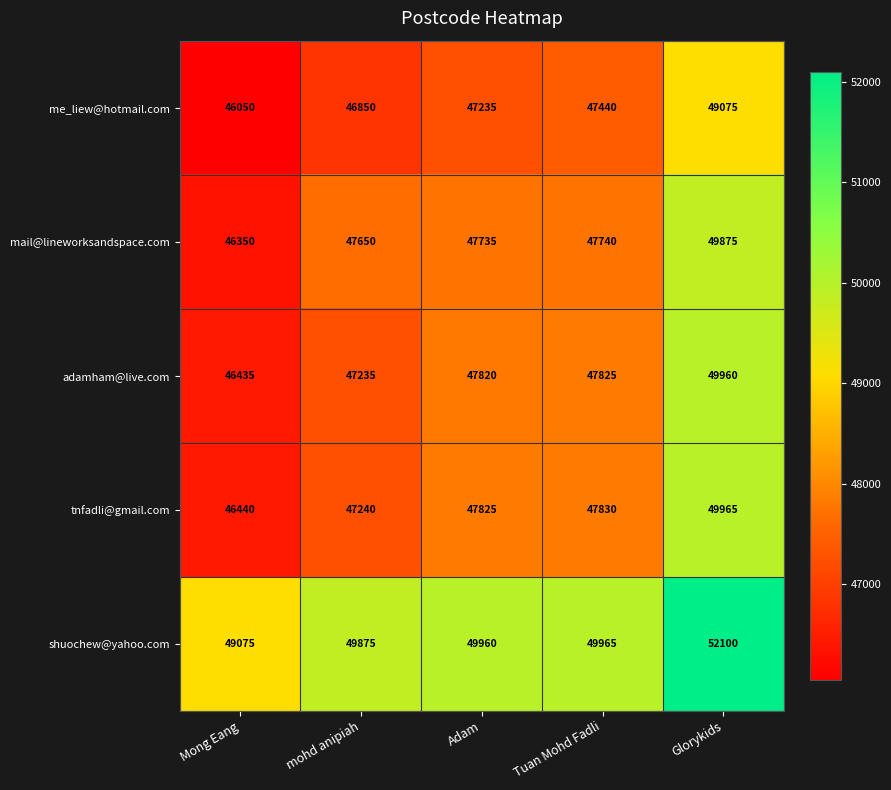

The me_liew@hotmail.com series shows 46050 at Mong Eang. True or false?

True